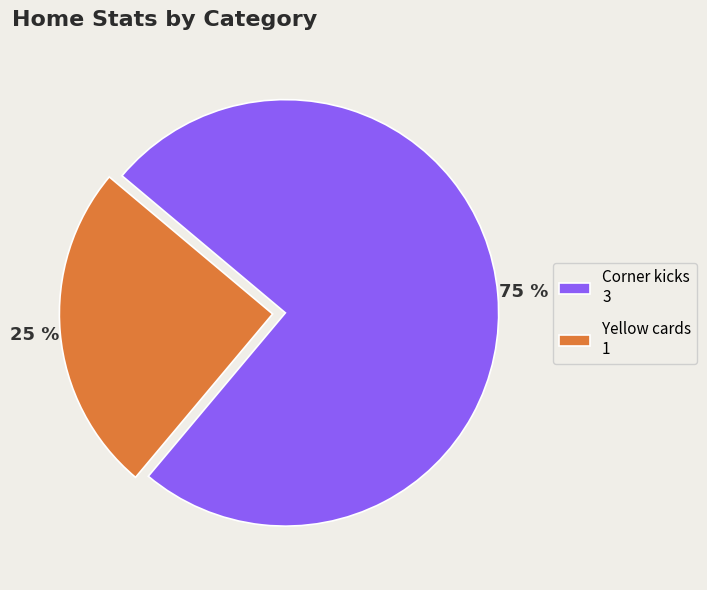

To the nearest percent, what percentage of the pie is Corner kicks?

75%